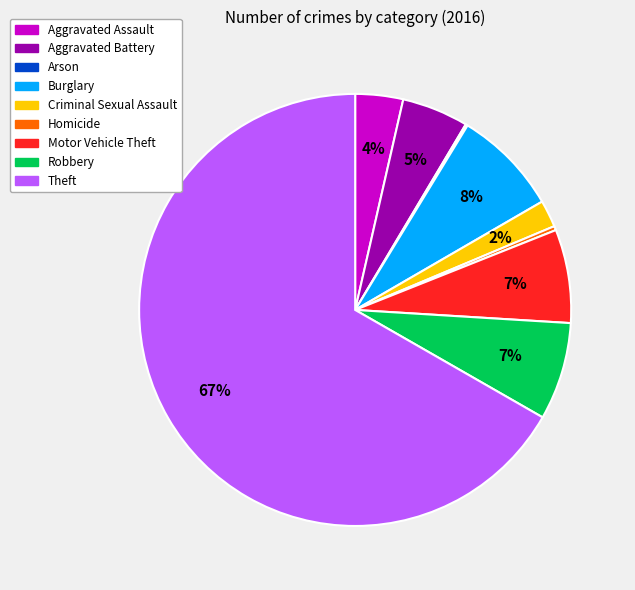

True or false: Homicide accounts for 0% of the total.

True